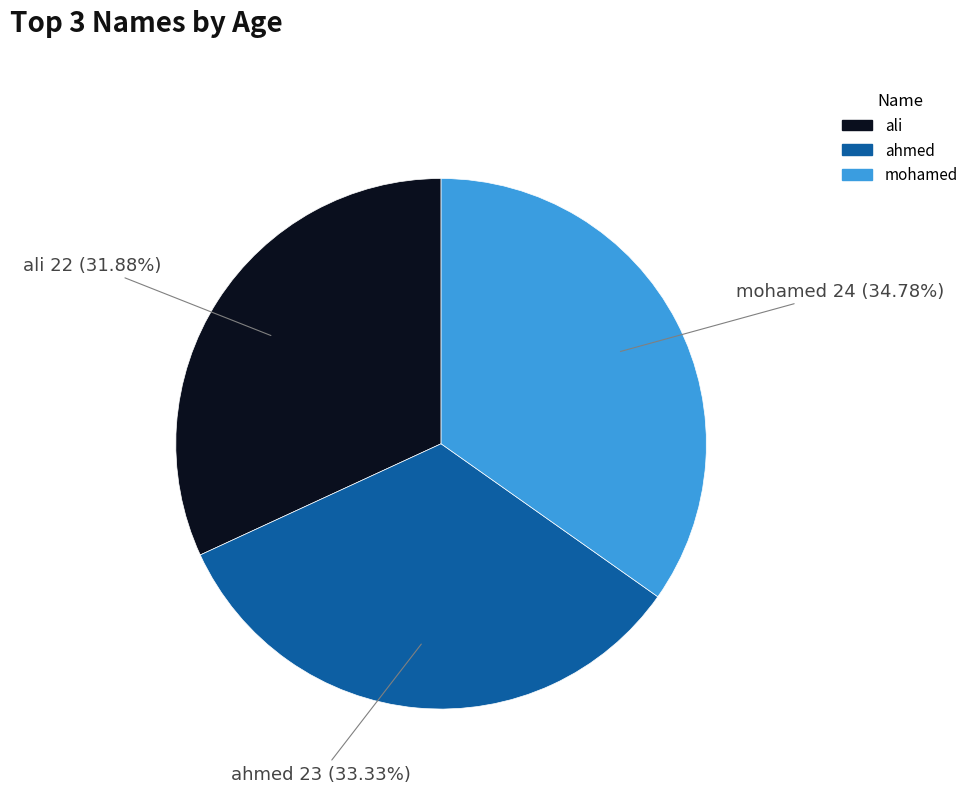

Rank the categories by value from lowest to highest.

ali, ahmed, mohamed